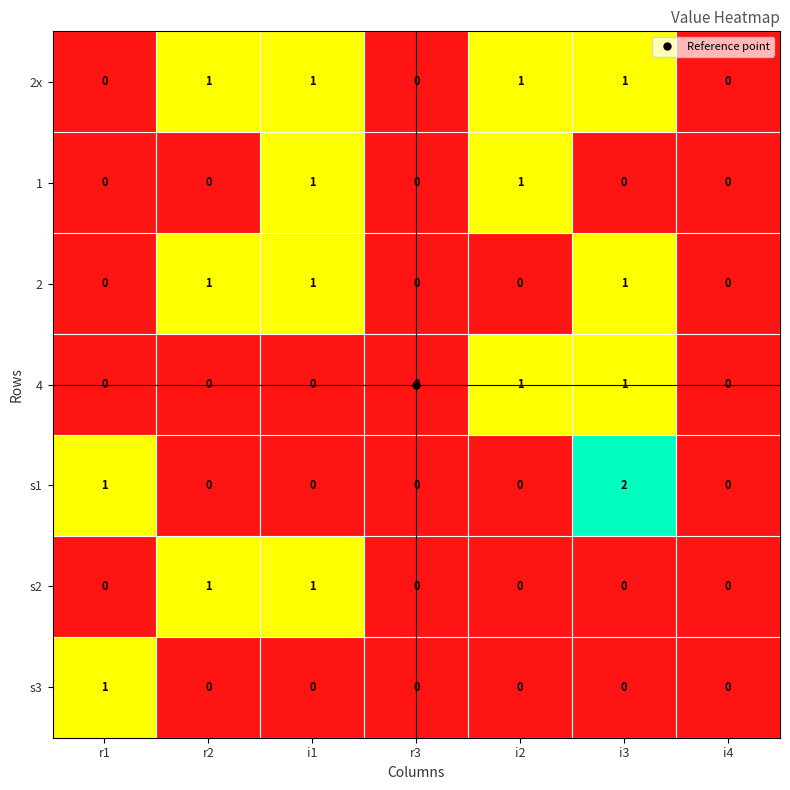

Count the 4 values in the range 0 to 1.

7